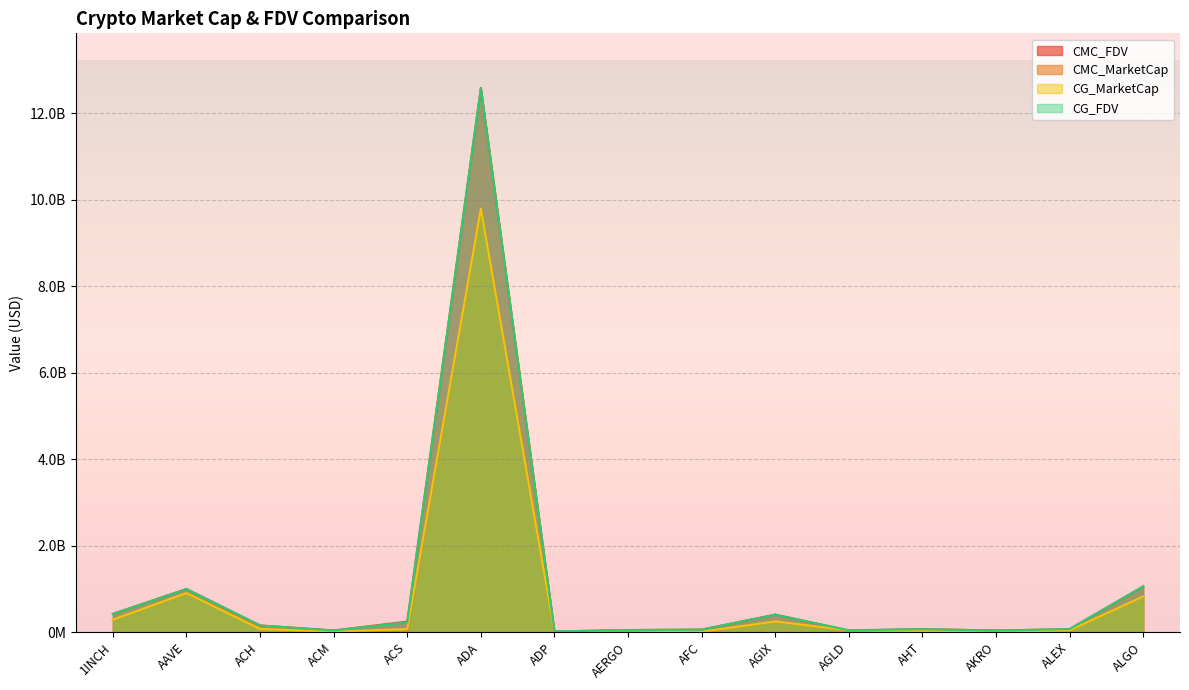

What is the difference between the maximum and minimum values in the CG_FDV series?

12562190756.0